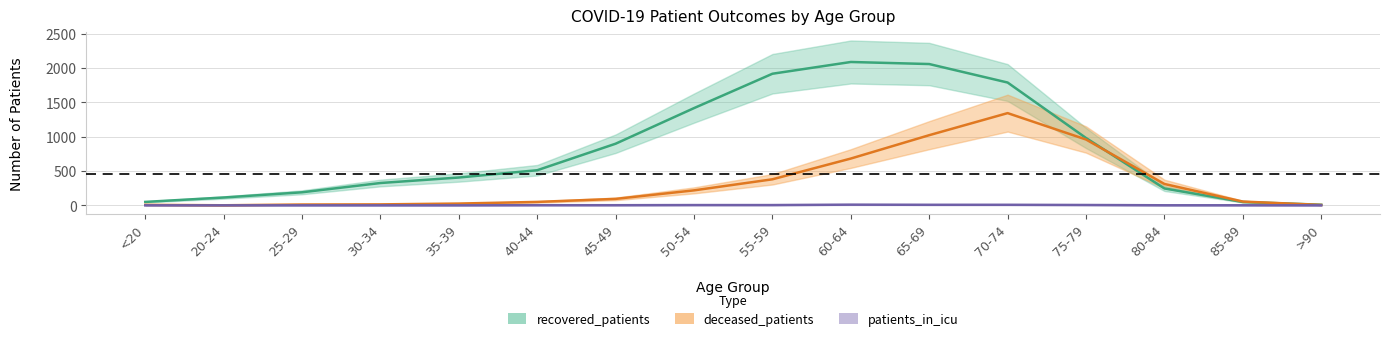

Which series has the largest total across all categories?

recovered_patients